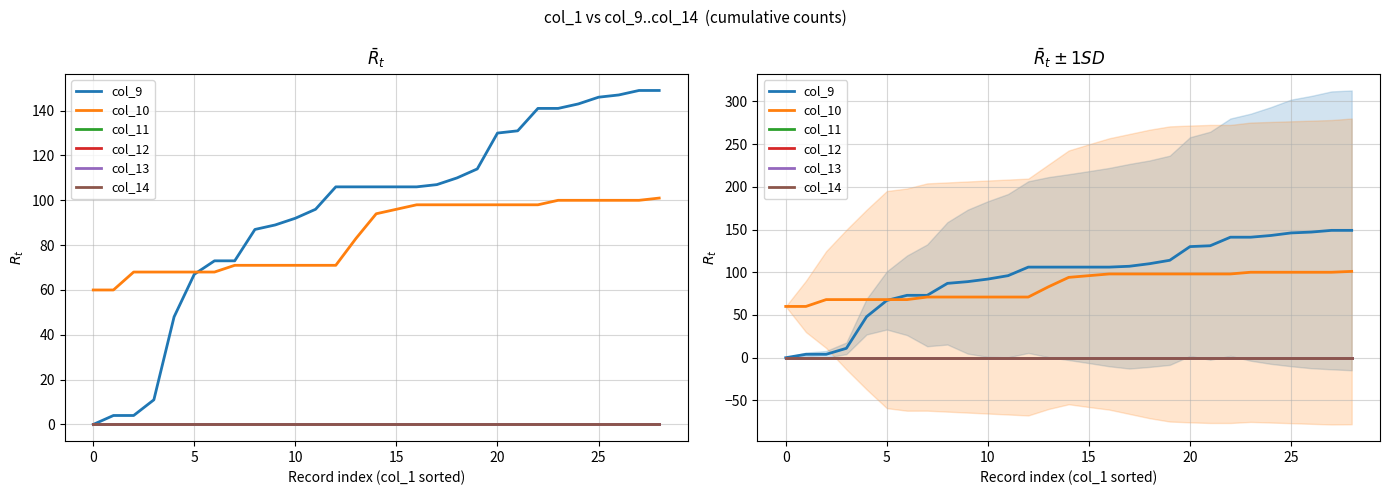

True or false: col_9 and col_14 intersect in this chart.

False